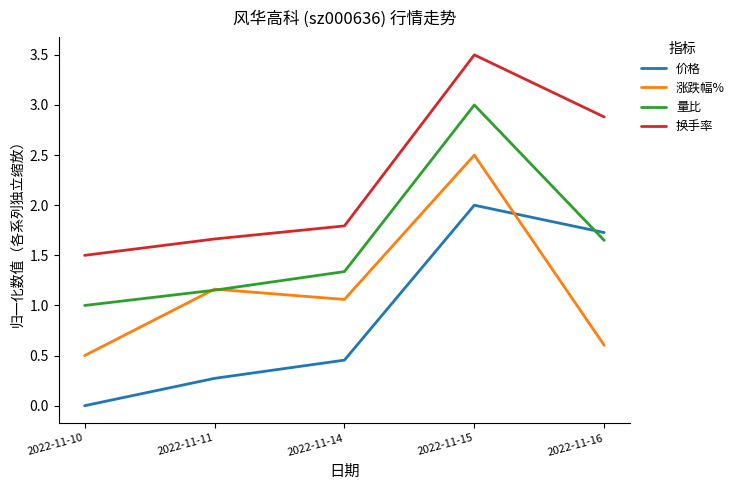

Rank the categories by 价格 value from lowest to highest.

2022-11-10, 2022-11-11, 2022-11-14, 2022-11-16, 2022-11-15